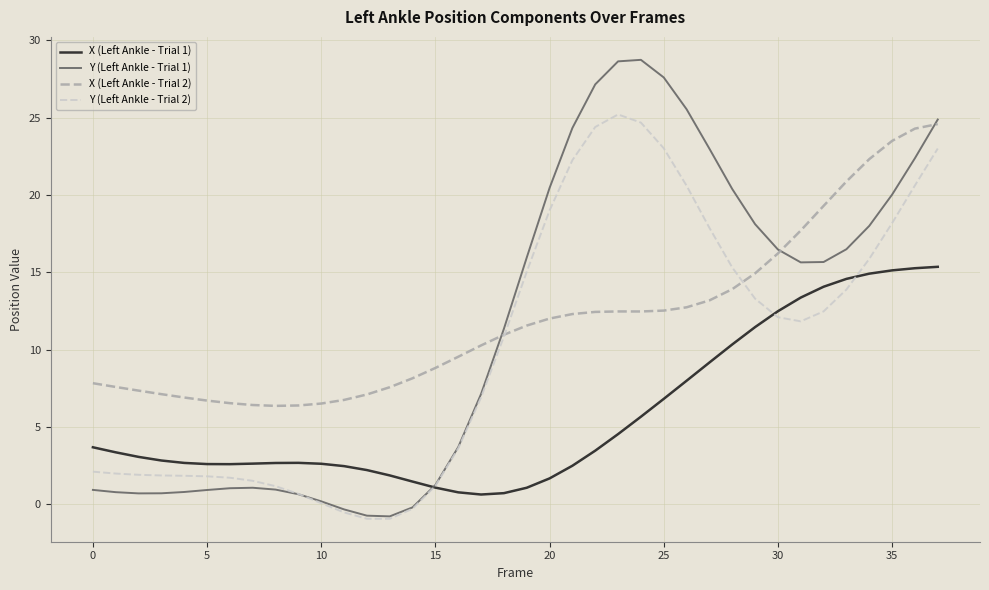

What is the difference between the maximum and minimum values in the X (Left Ankle - Trial 1) series?

14.7